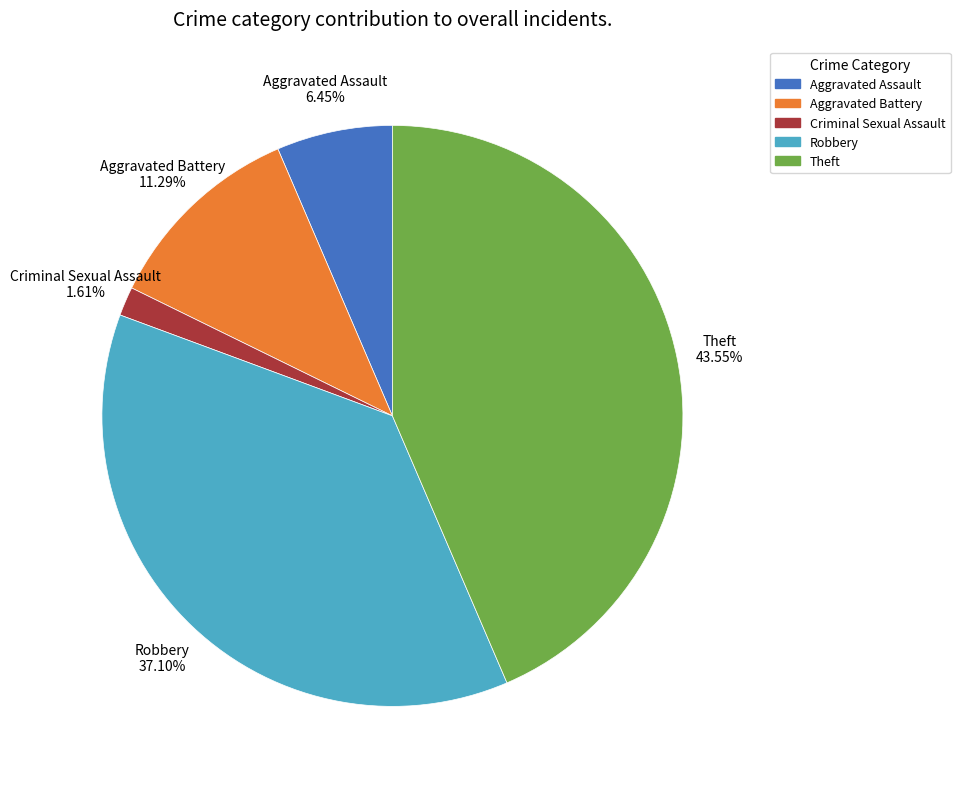

True or false: Aggravated Assault accounts for 1% of the total.

False